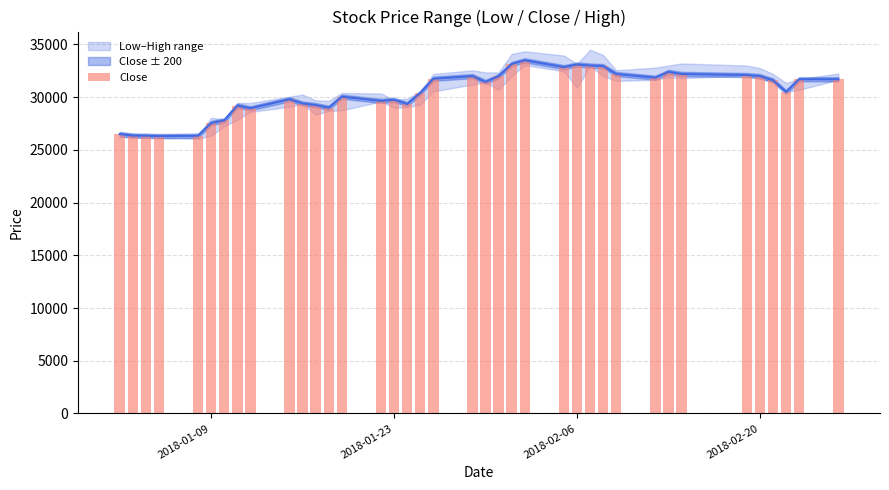

True or false: the data shows 6537 at 34.

False